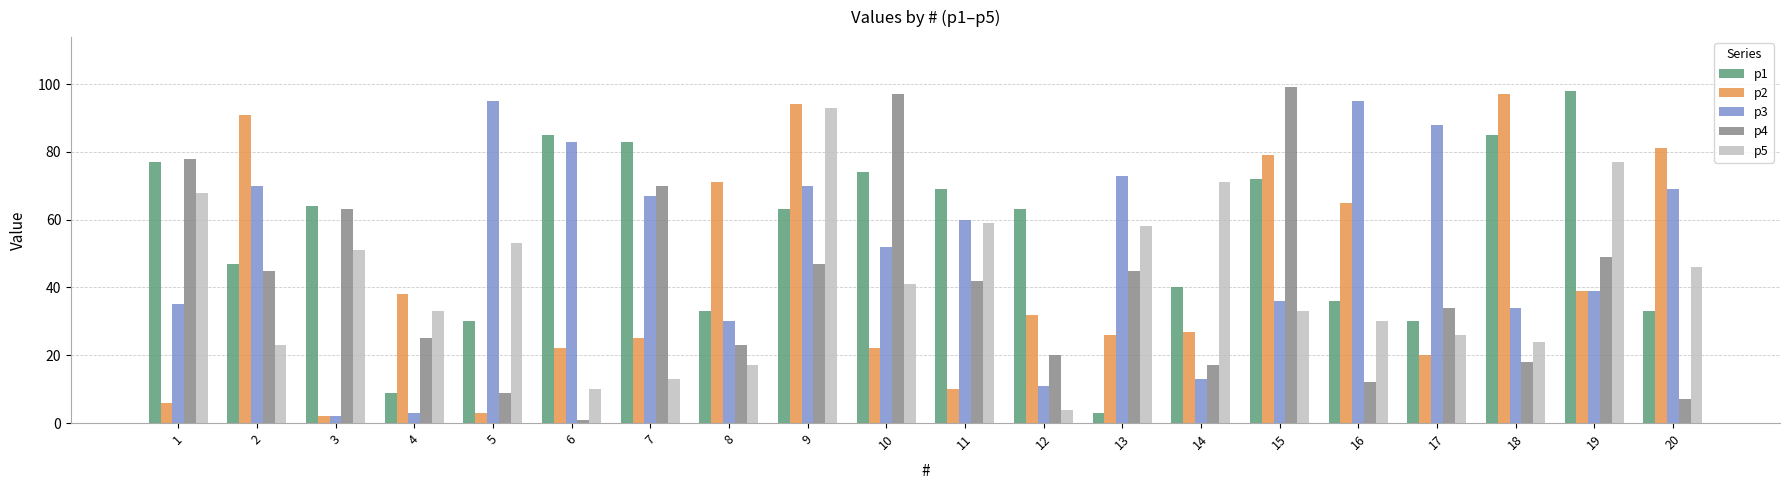

Reading left to right, extract all data points from this chart.

p1: 1=77	2=47	3=64	4=9	5=30	6=85	7=83	8=33	9=63	10=74	11=69	12=63	13=3	14=40	15=72	16=36	17=30	18=85	19=98	20=33
p2: 1=6	2=91	3=2	4=38	5=3	6=22	7=25	8=71	9=94	10=22	11=10	12=32	13=26	14=27	15=79	16=65	17=20	18=97	19=39	20=81
p3: 1=35	2=70	3=2	4=3	5=95	6=83	7=67	8=30	9=70	10=52	11=60	12=11	13=73	14=13	15=36	16=95	17=88	18=34	19=39	20=69
p4: 1=78	2=45	3=63	4=25	5=9	6=1	7=70	8=23	9=47	10=97	11=42	12=20	13=45	14=17	15=99	16=12	17=34	18=18	19=49	20=7
p5: 1=68	2=23	3=51	4=33	5=53	6=10	7=13	8=17	9=93	10=41	11=59	12=4	13=58	14=71	15=33	16=30	17=26	18=24	19=77	20=46